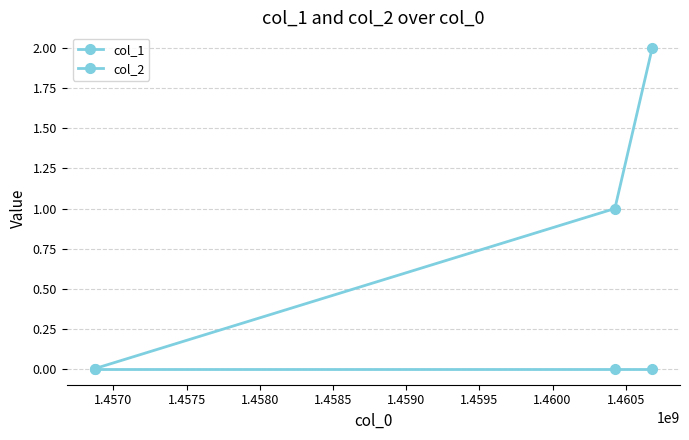

How many lines are shown in the chart?

2